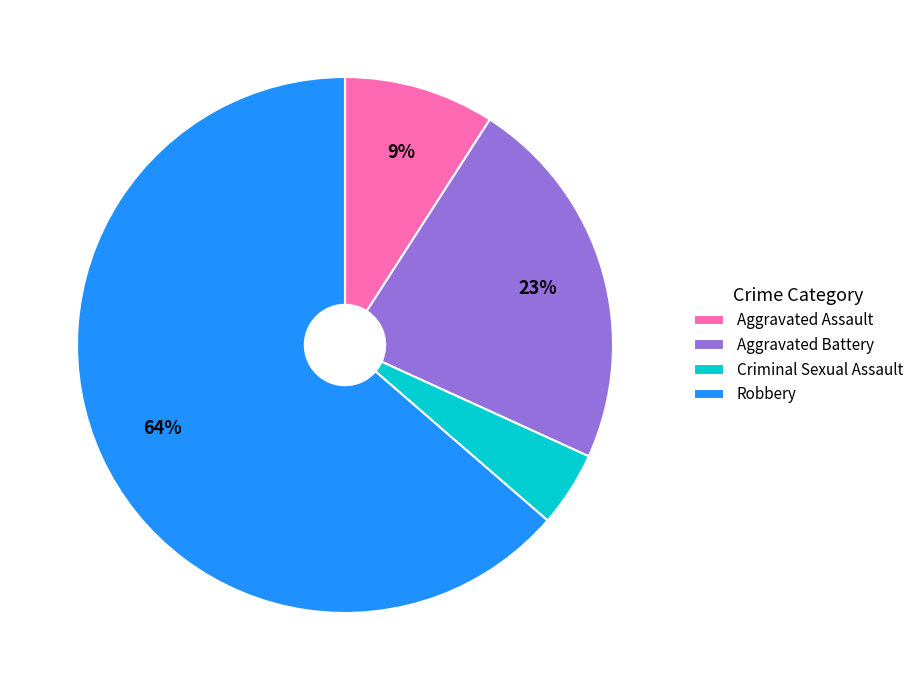

Does any single category account for the majority?

Yes